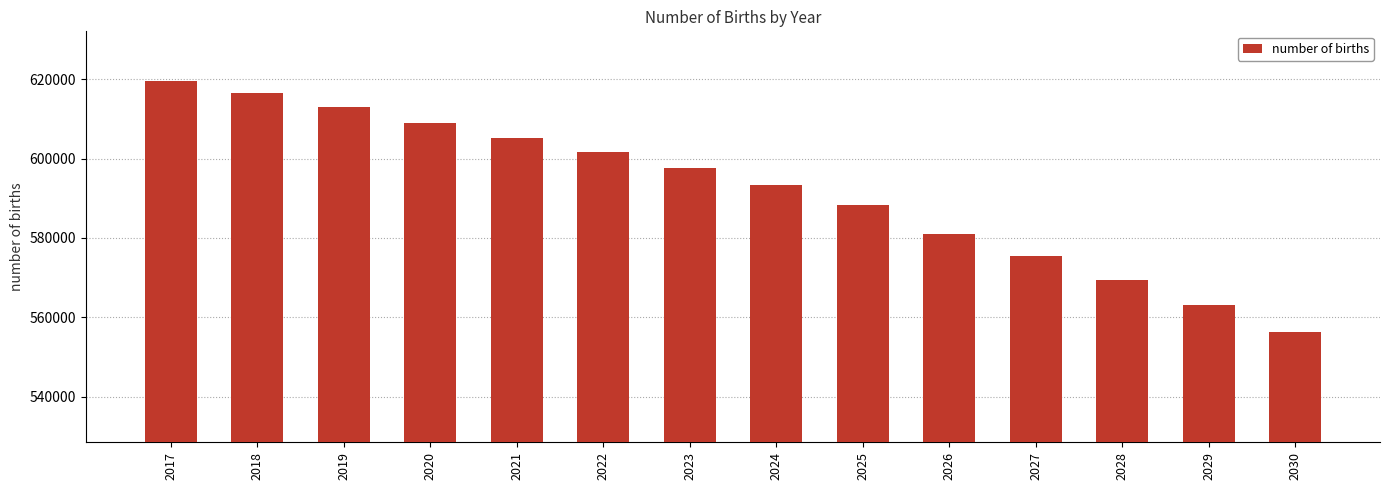

The chart shows a value of 852929.7 at 2021. True or false?

False